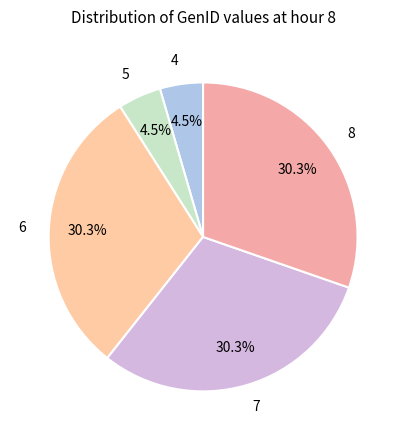

Is 7 the majority of the pie?

No